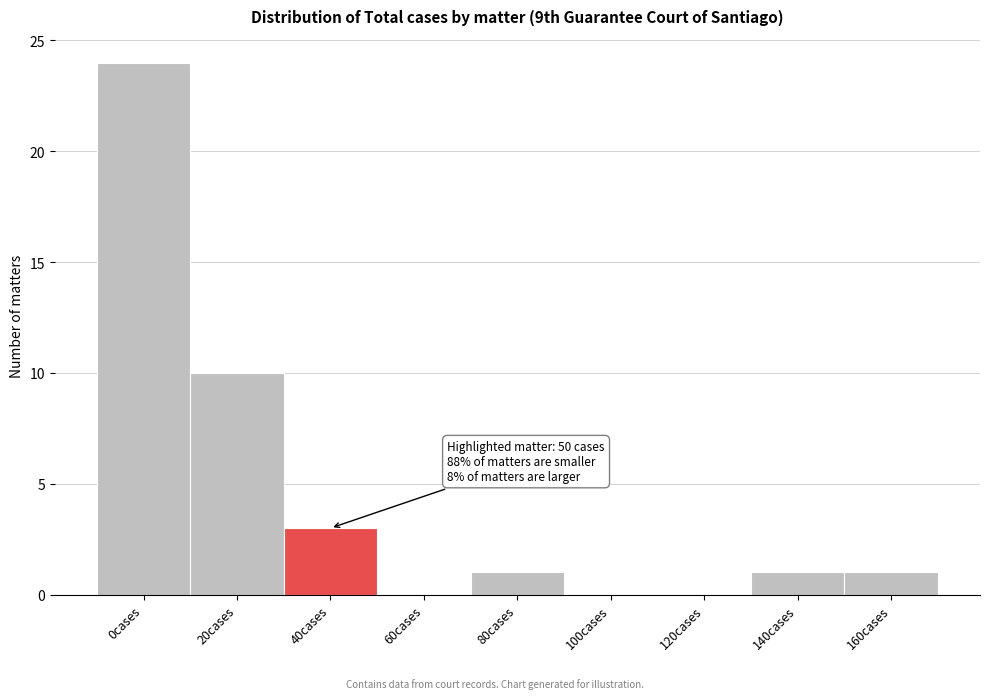

Reading left to right, transcribe all the data shown in this chart.

0cases=24	20cases=10	40cases=3	60cases=0	80cases=1	100cases=0	120cases=0	140cases=1	160cases=1